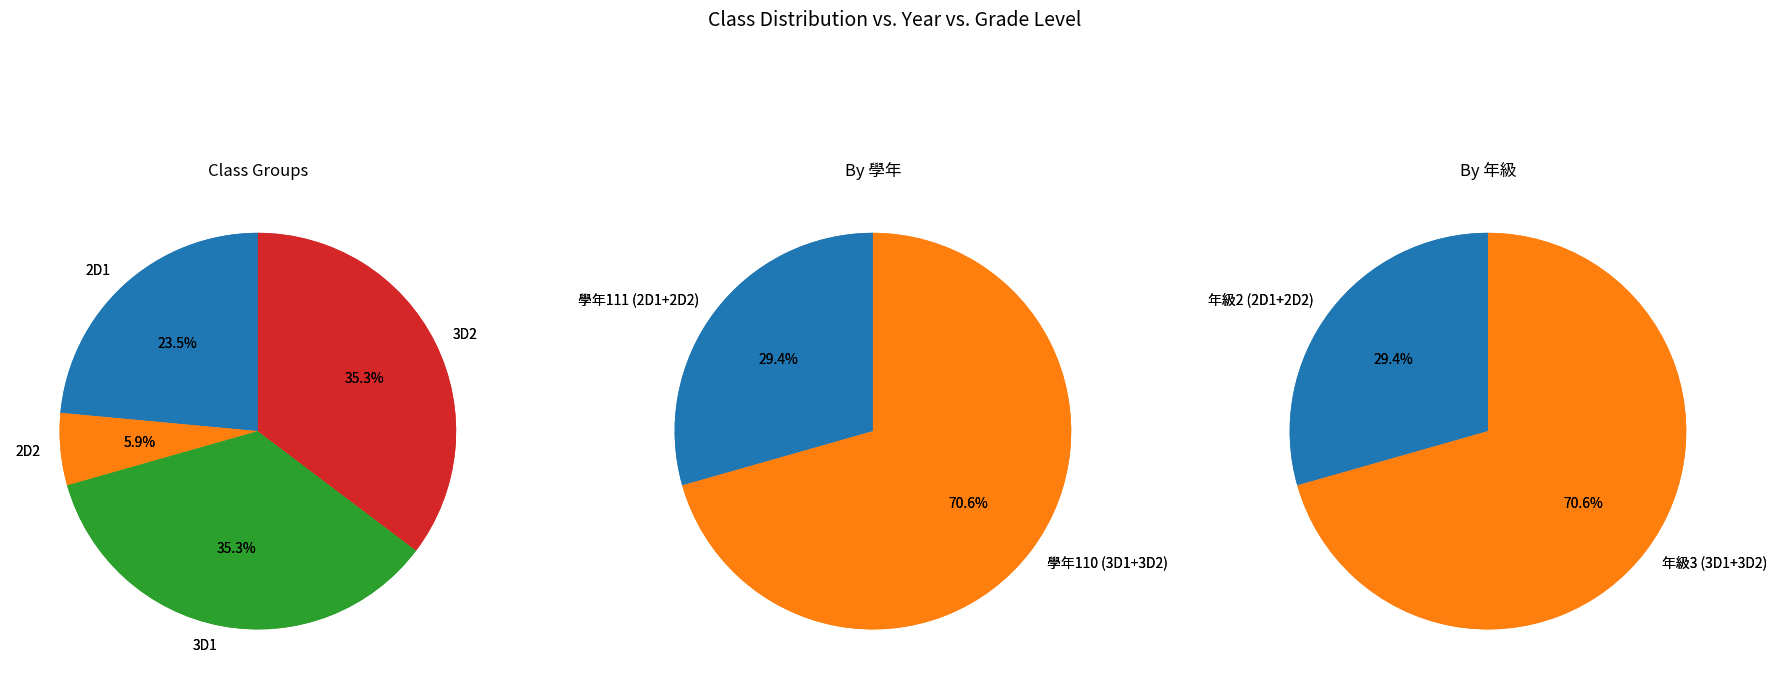

Count the number of slices in the pie.

4